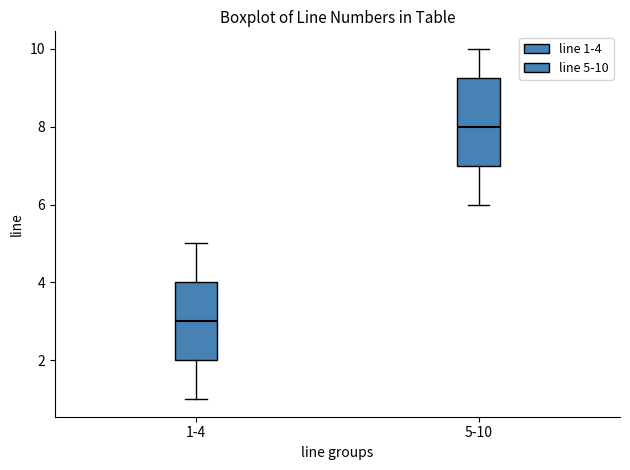

Reading left to right, read every box against the y-axis: the position of its median line, the range the box covers, and the ends of its whiskers. The values are not printed on the chart, so give them approximately, as read against the axis.

1-4: median 3.0, box 2.0 to 4.0, whiskers 1.0 to 5.0
5-10: median 8.0, box 7.0 to 9.2, whiskers 6.0 to 10.0